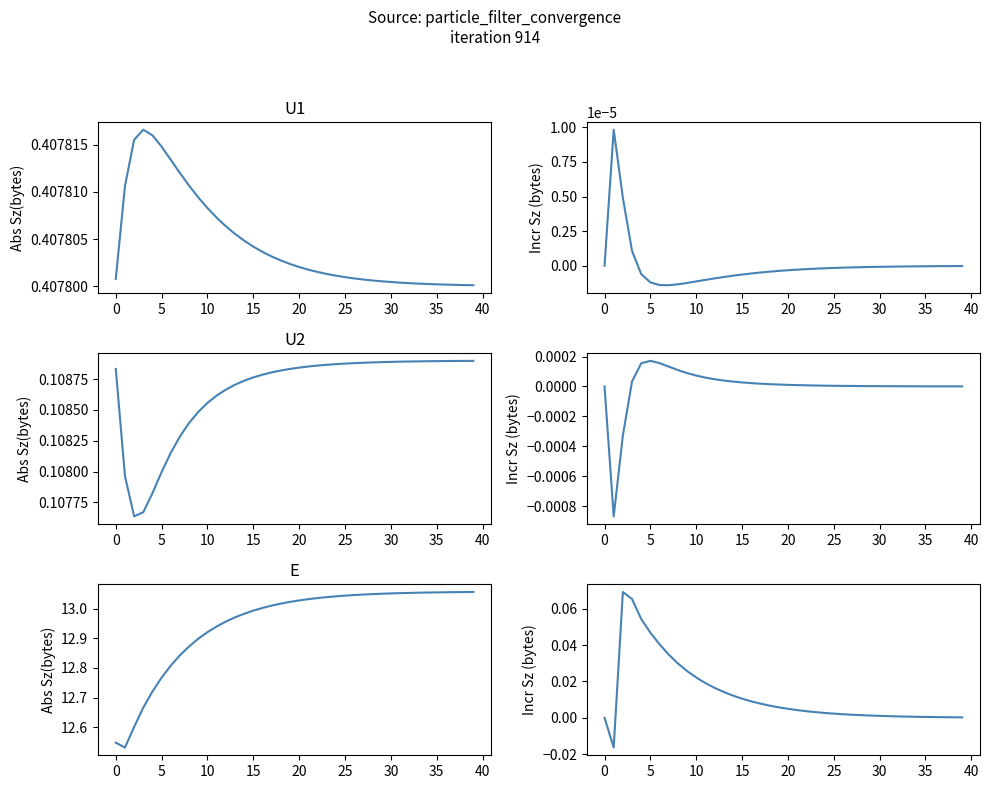

How many lines are shown in the chart?

6